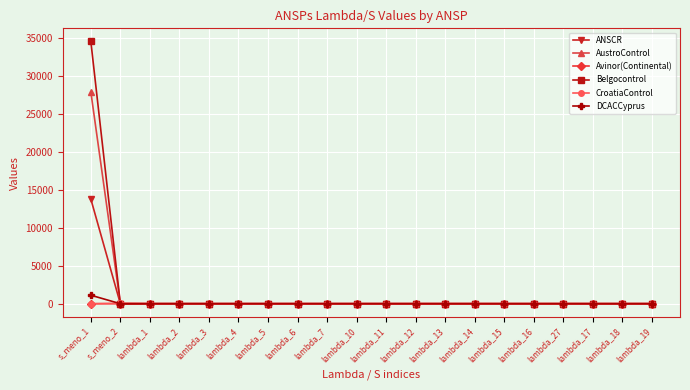

What is the label of the 18th point from the left?

lambda_17